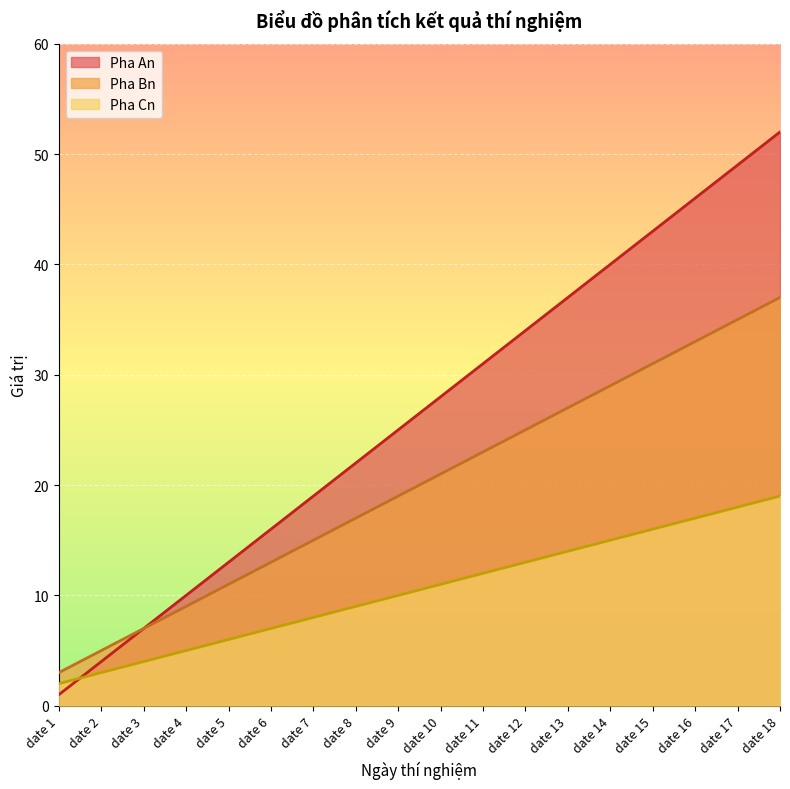

Which series has the largest total across all categories?

Pha An